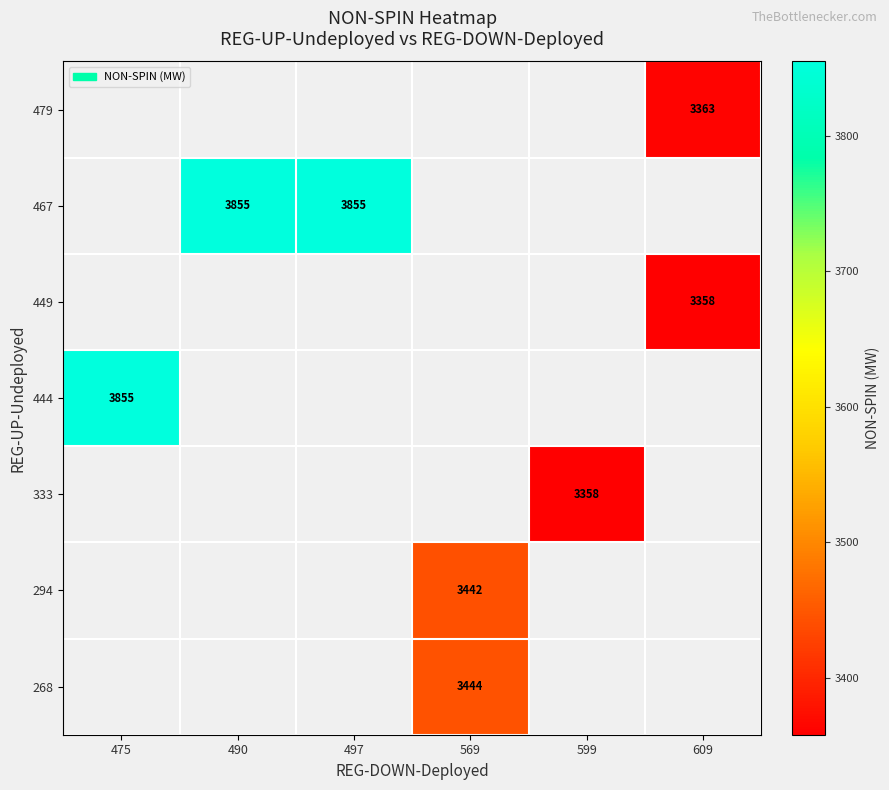

The 294 series shows 1500 at 569. True or false?

False